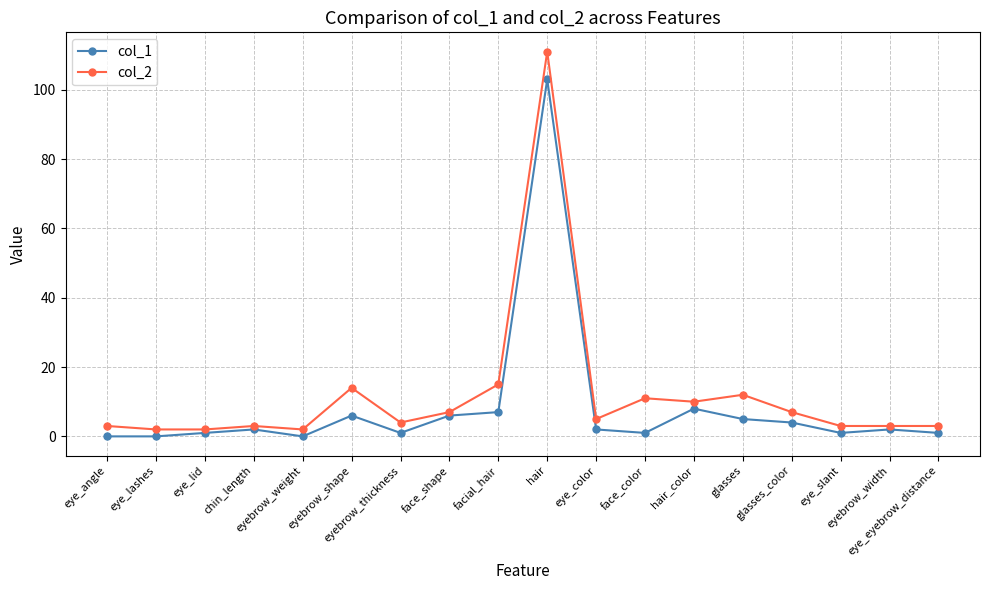

The value of col_1 at glasses is 5. True or false?

True